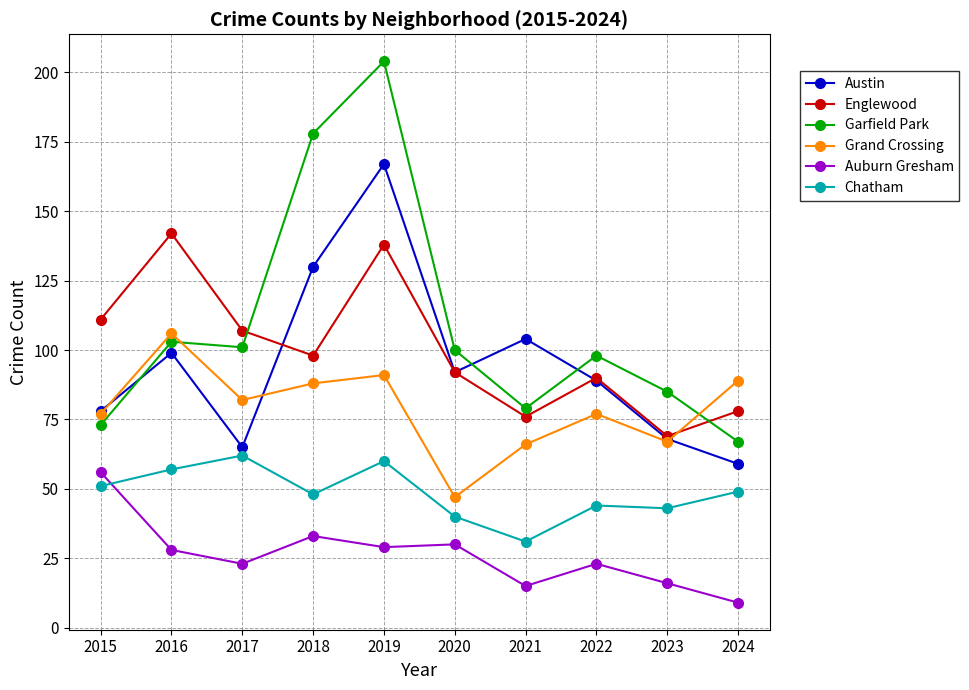

Which series has the largest range (max minus min)?

Garfield Park